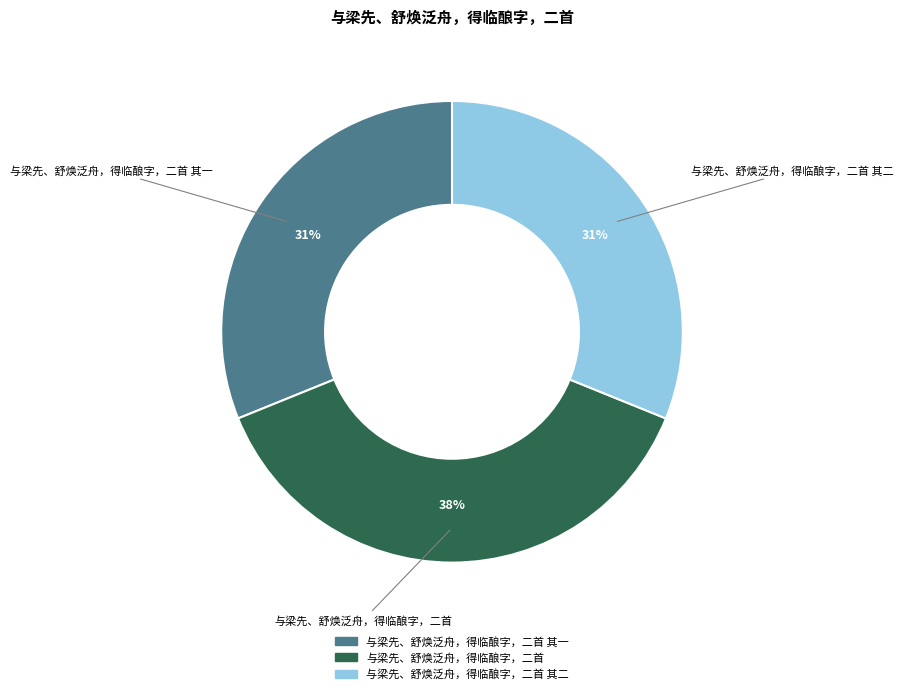

Is there a majority slice in this chart?

No